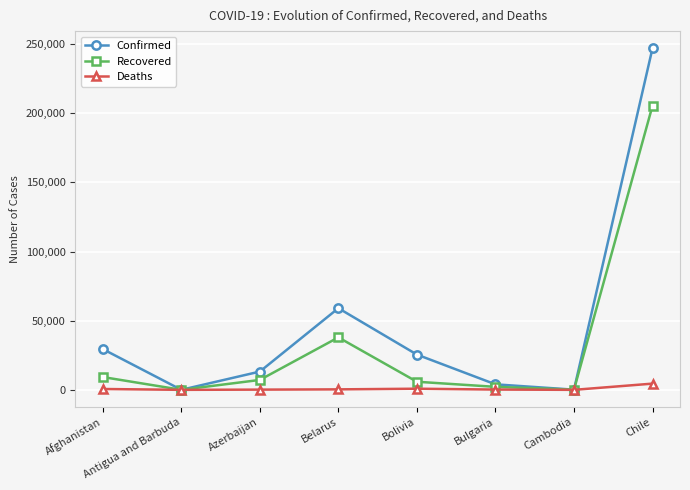

What is the label of the 1st point from the right?

Chile